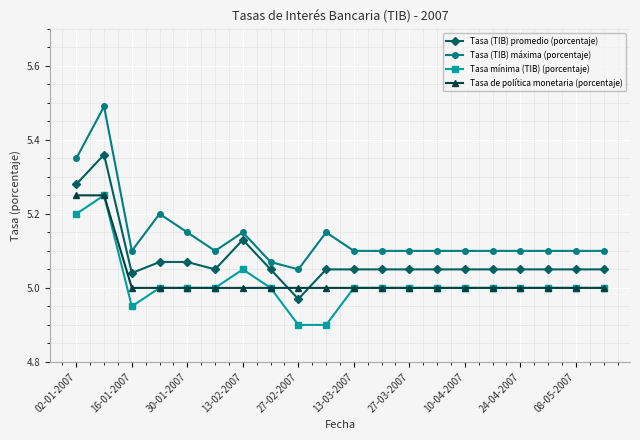

At how many categories does at least one series exceed 5?

20